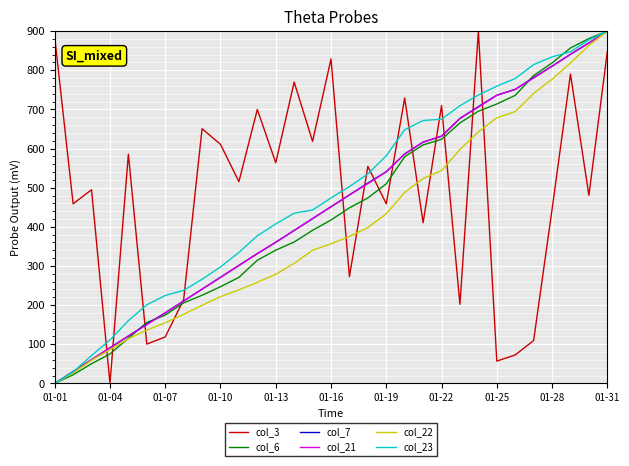

What is the highest value of the col_7 series?

900.0